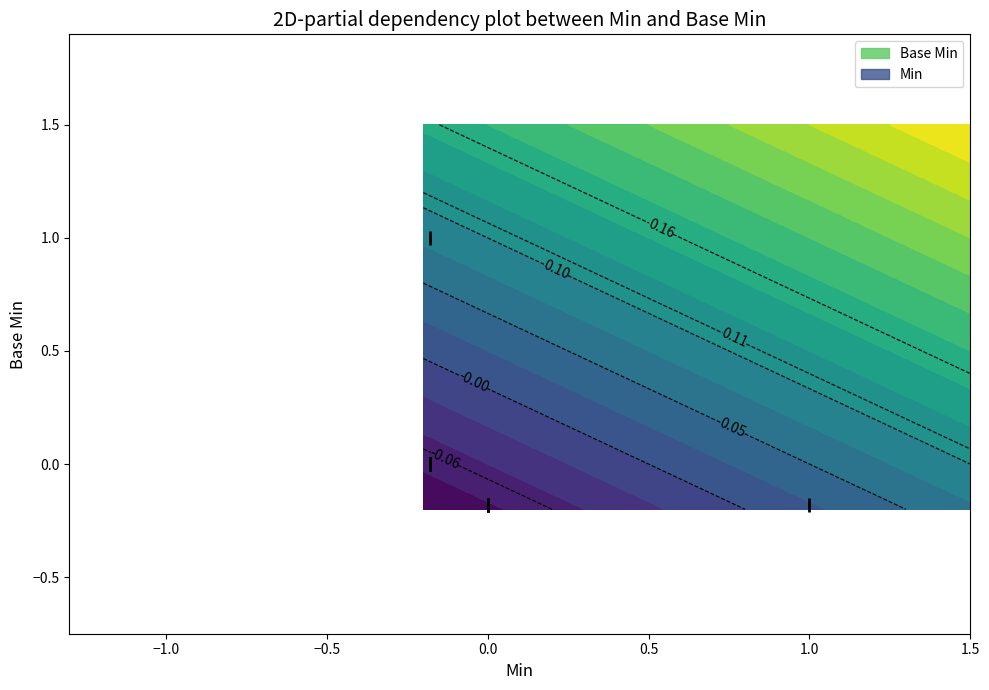

Does the chart display data point markers on the line(s)?

No